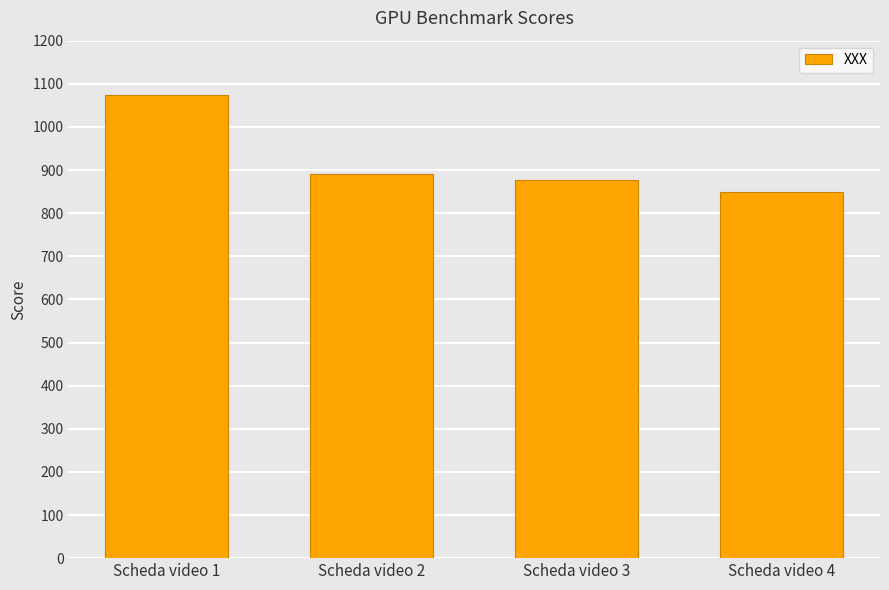

List the labels in order of value, largest first.

Scheda video 1, Scheda video 2, Scheda video 3, Scheda video 4